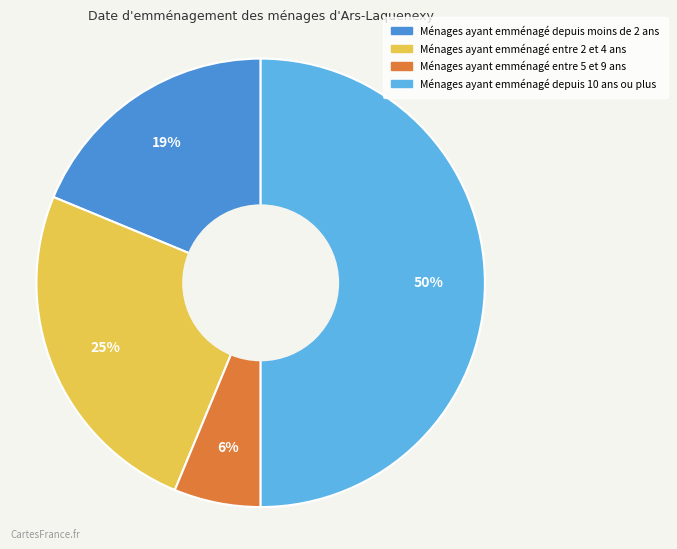

To the nearest percent, what is the average slice percentage?

25%